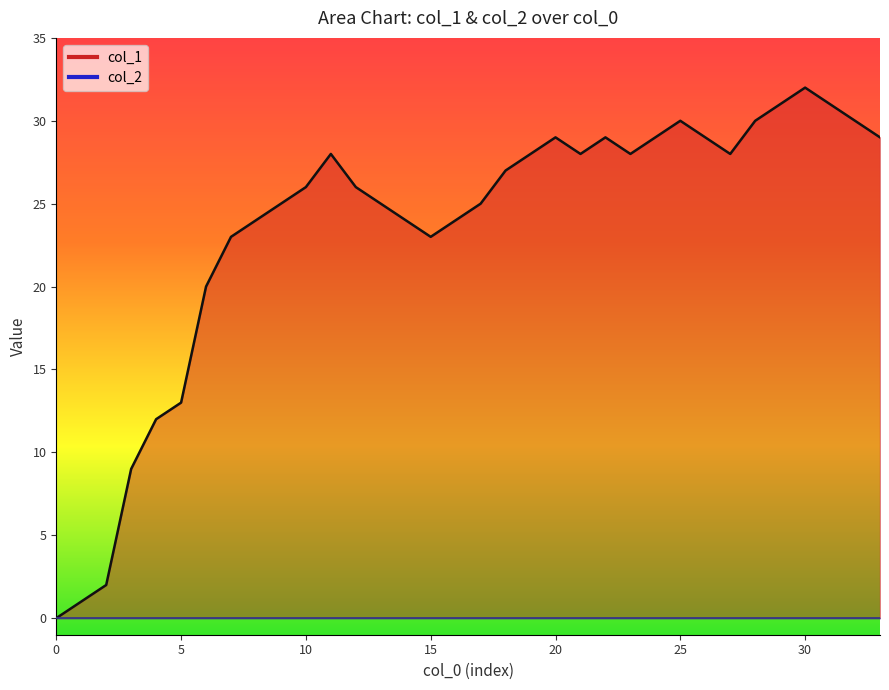

The value at 22 is 29. True or false?

True